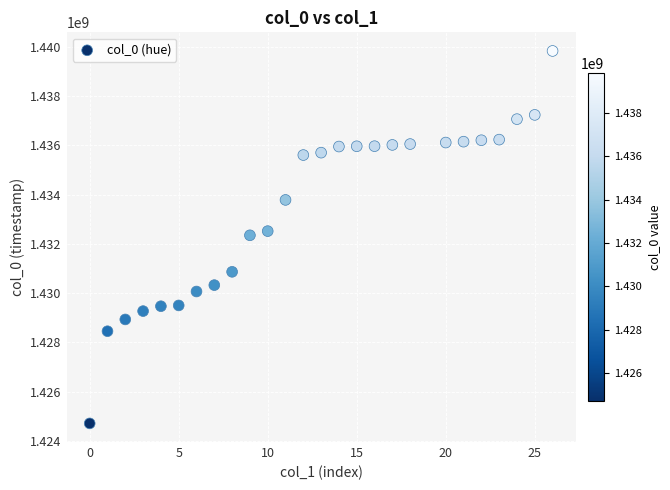

What is the range of X values (max minus min)?

26